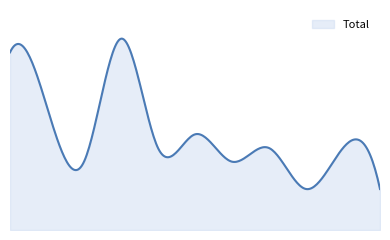

Reading left to right, extract all data points from this chart.

13	9	5	14	6	7	5	6	3	6	3